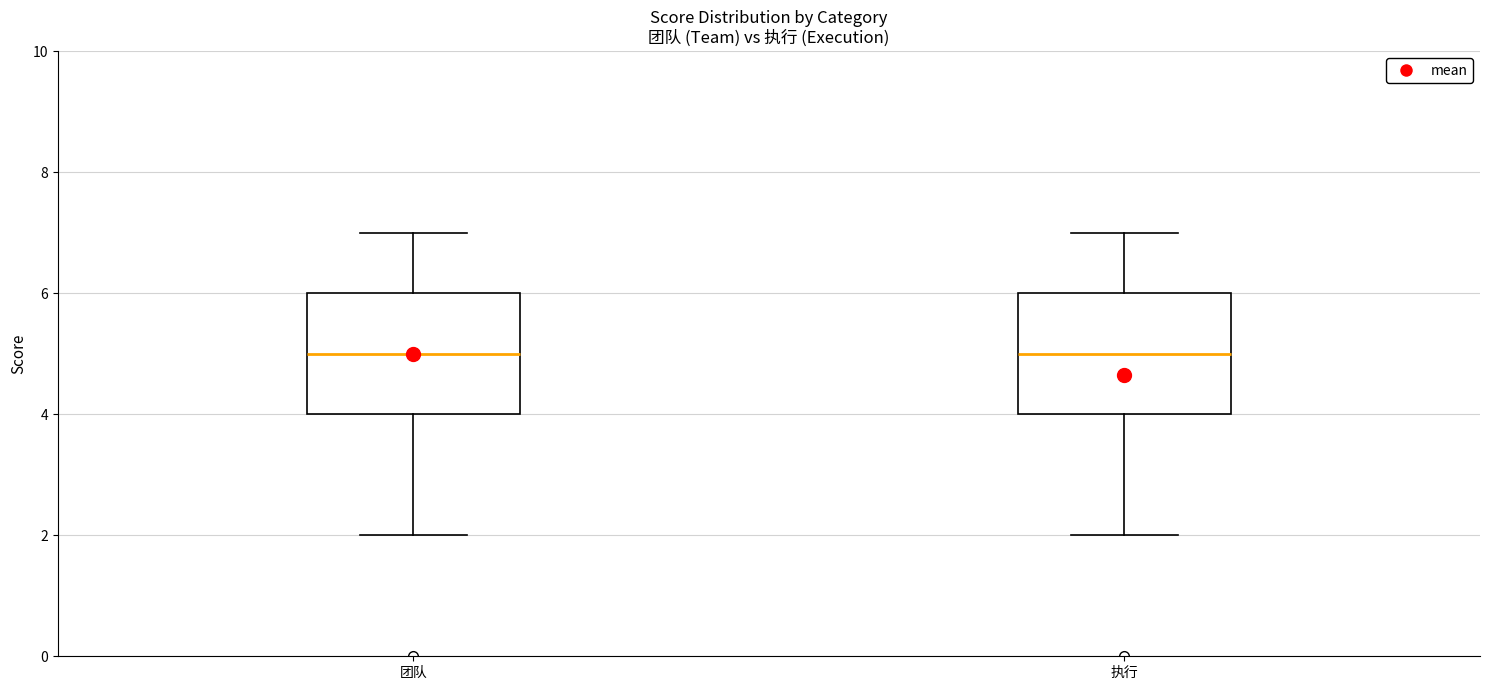

Reading left to right, read every box against the y-axis: the position of its median line, the range the box covers, and the ends of its whiskers. The values are not printed on the chart, so give them approximately, as read against the axis.

团队: median 5, box 4 to 6, whiskers 2 to 7
执行: median 5, box 4 to 6, whiskers 2 to 7